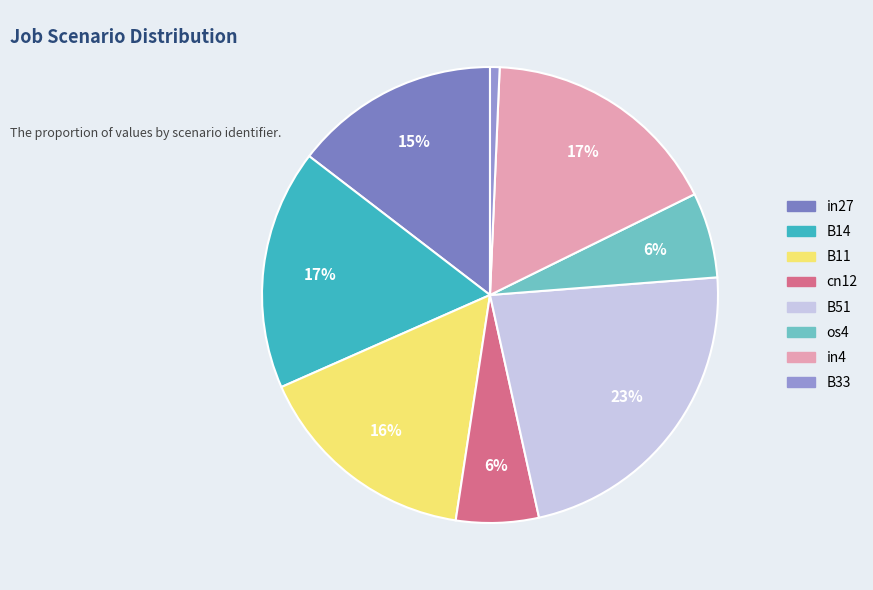

Count the number of slices in the pie.

8